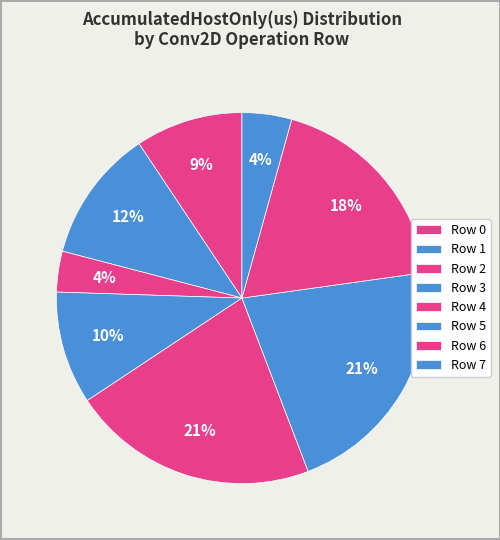

How many slices are in this pie chart?

8